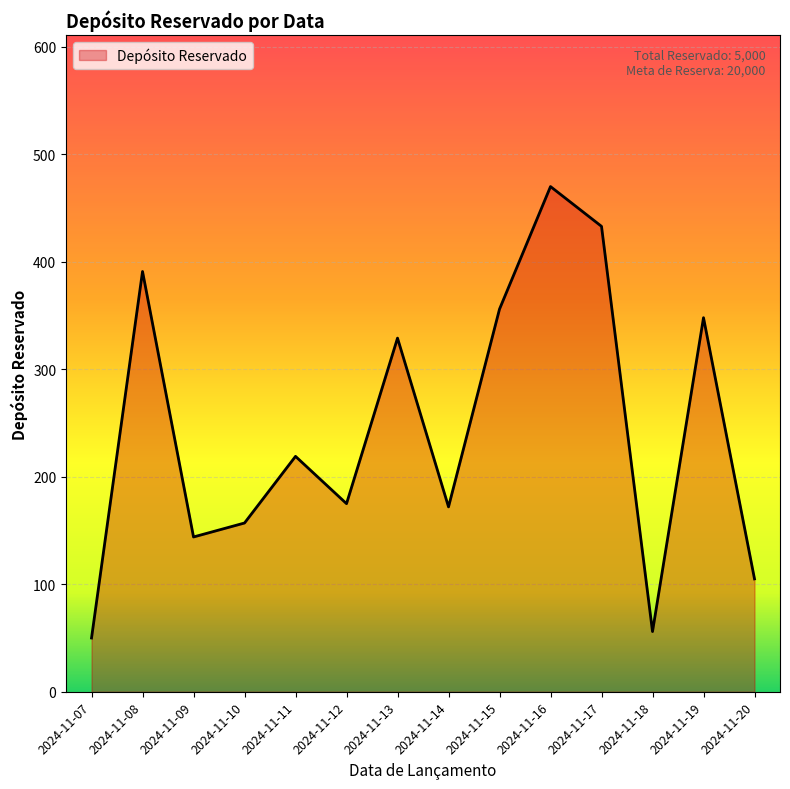

What is the difference between the values at 2024-11-17 and 2024-11-12?

258